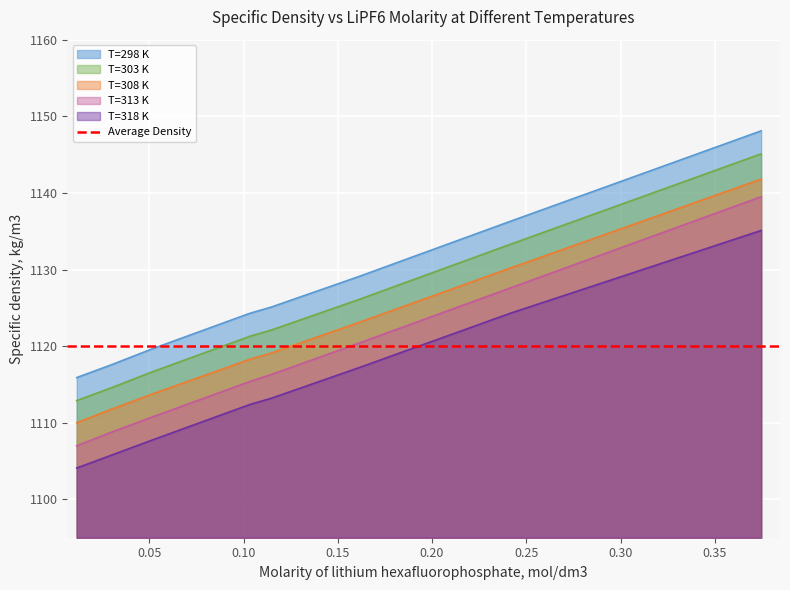

What is the value of the T=308 K point at the 2nd from the left?

1111.8